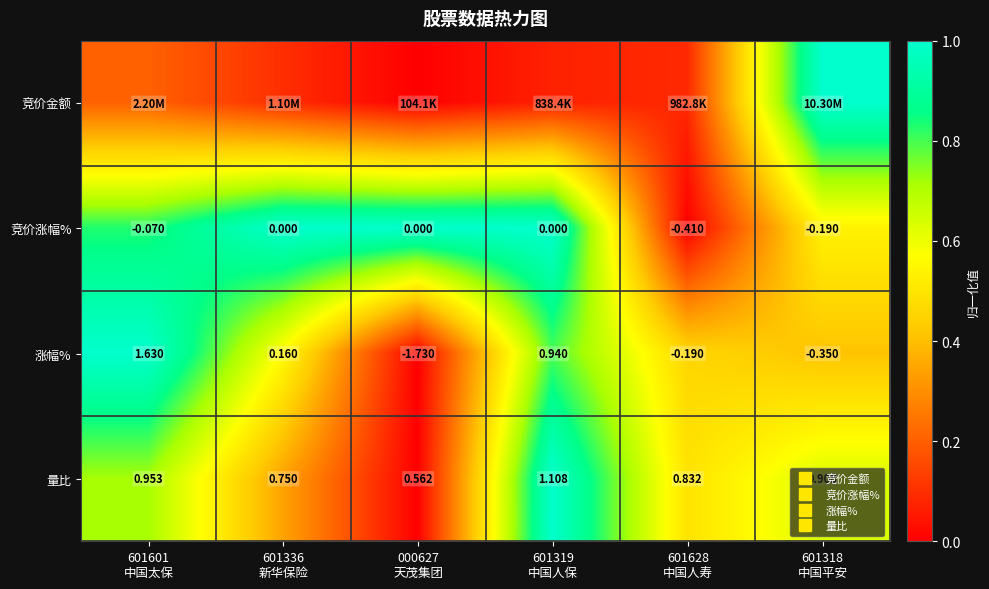

The value of 竞价金额 at 601628 中国人寿 is 0.1. True or false?

True